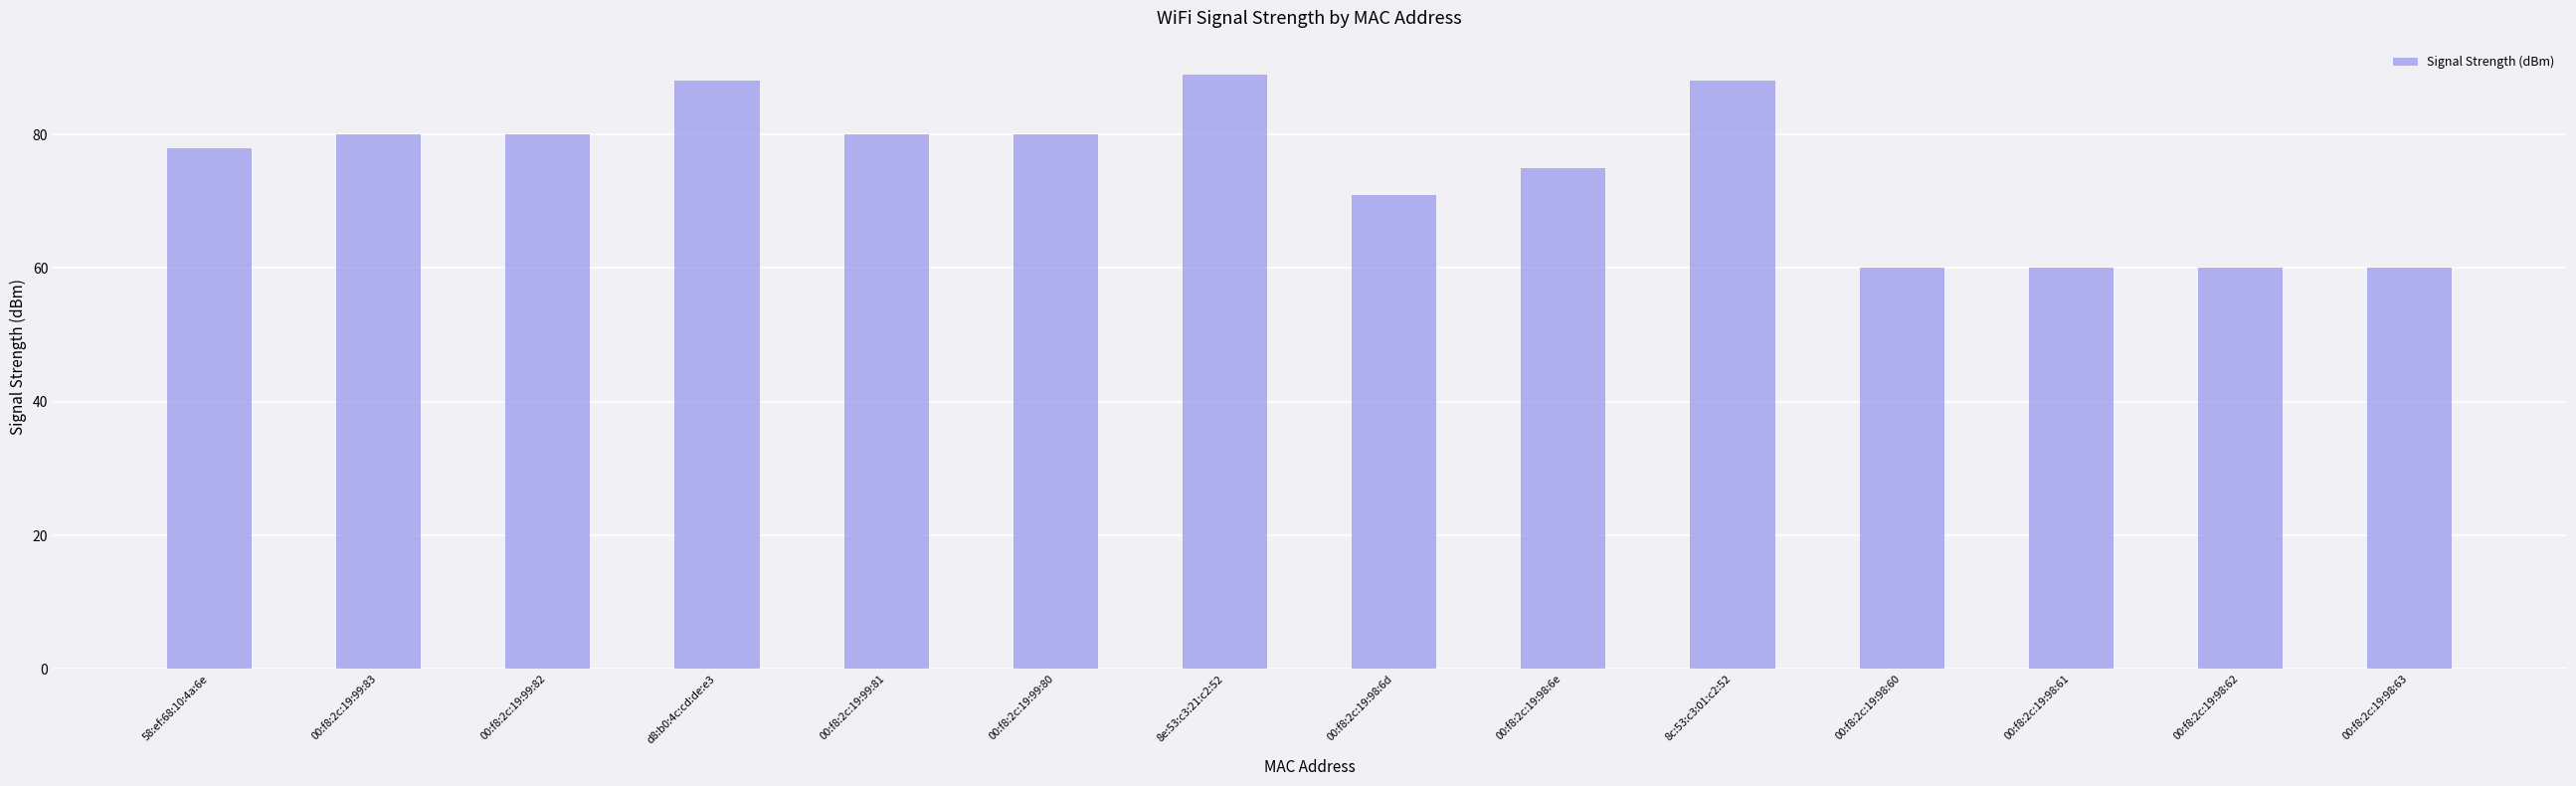

What is the label of the 1st bar from the right?

00:f8:2c:19:98:63